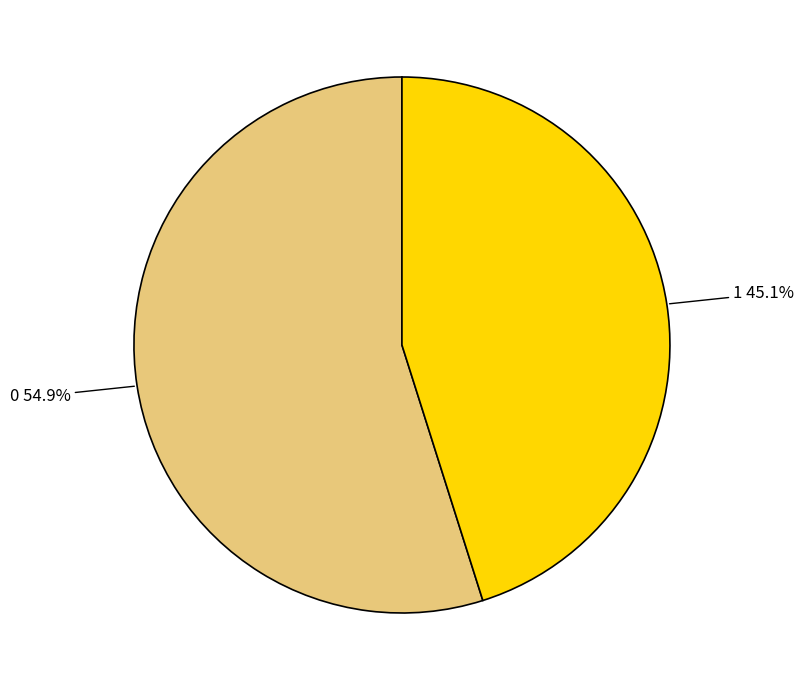

Does any single category account for the majority?

Yes